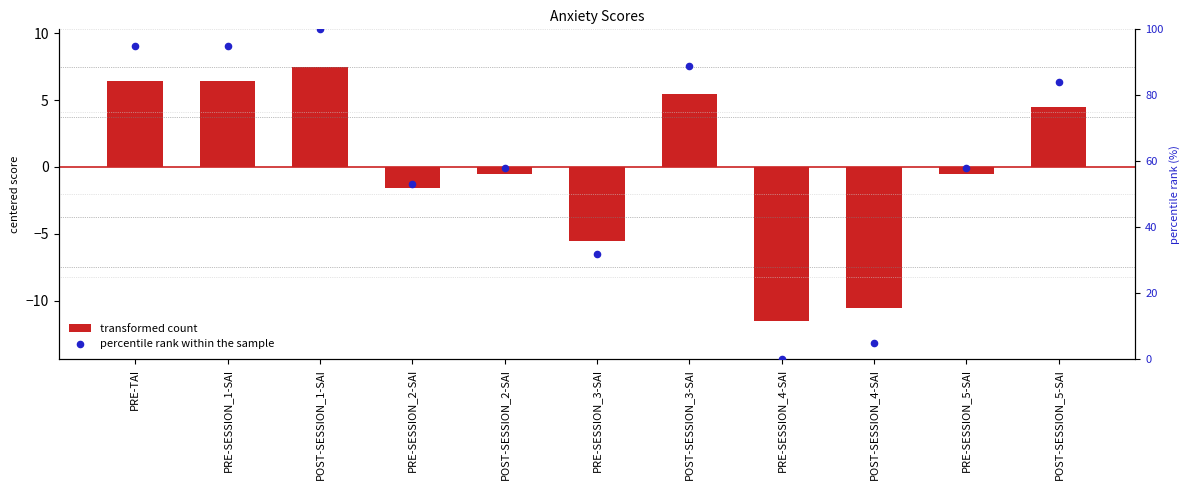

At which category is the sum across all series the highest?

POST-SESSION_1-SAI